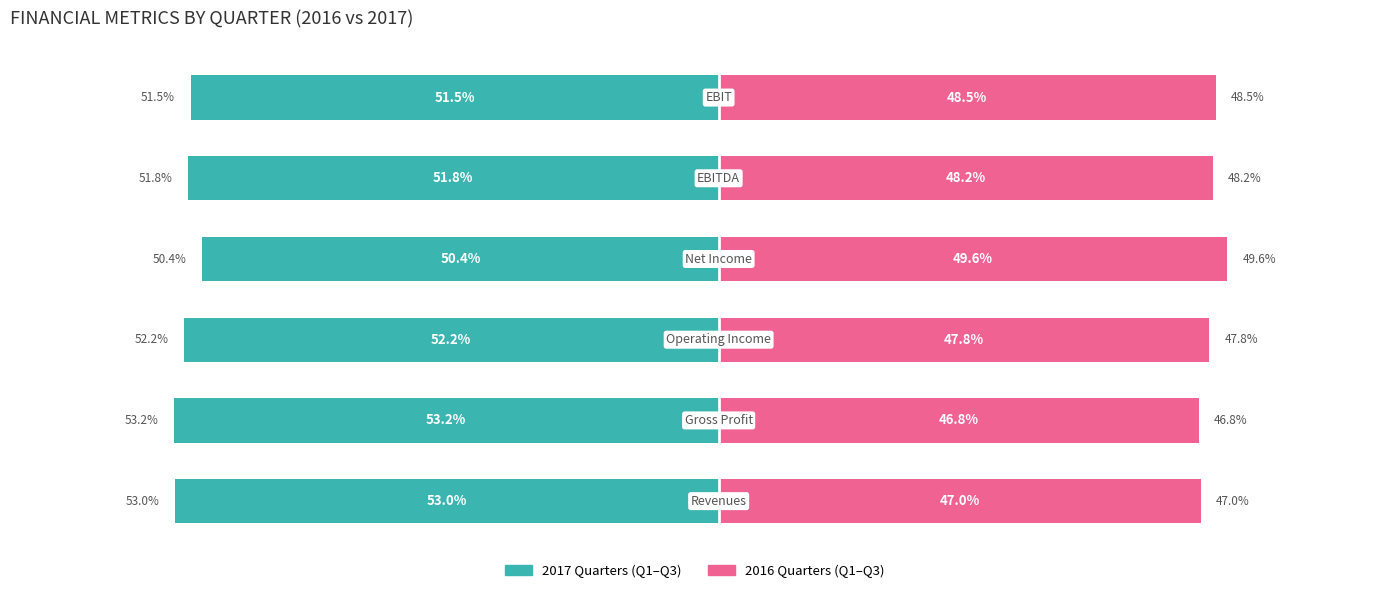

What is the approximate value of 2016 Quarters (Q1-Q3) at 5?

48.5